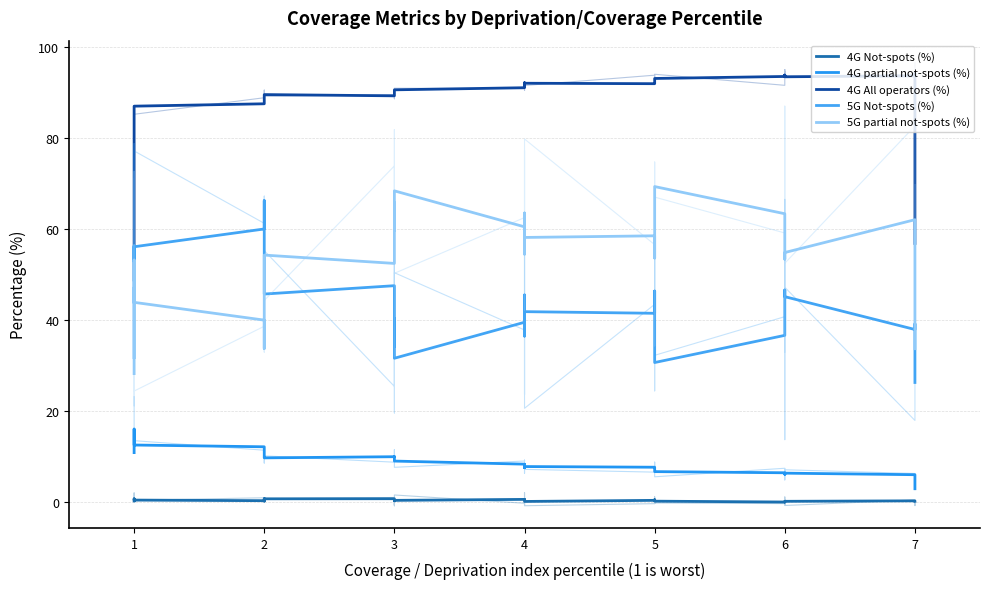

True or false: 4G Not-spots (%) and 5G Not-spots (%) cross at least once.

False